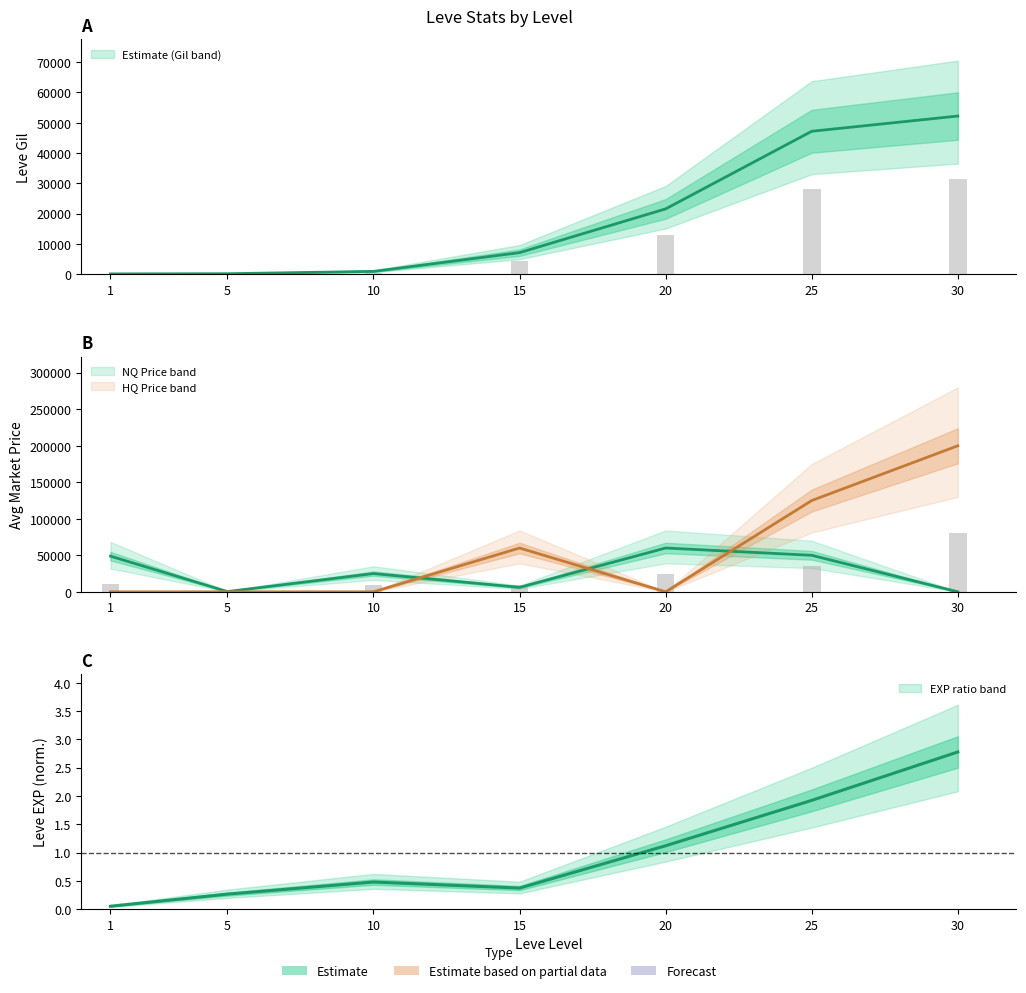

What is the sum of the Leve Gil values at 25 and 5?

47420.0